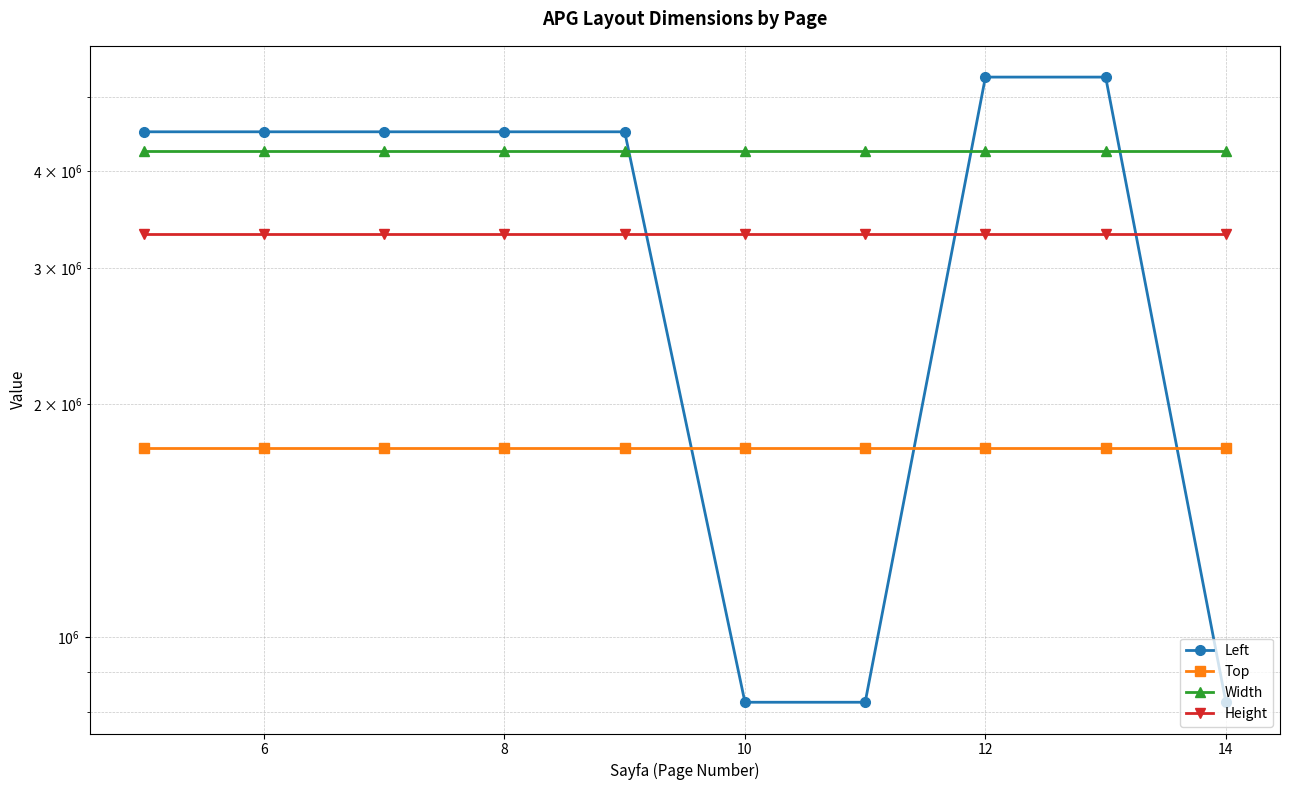

At how many categories does at least one series exceed 2667340?

10